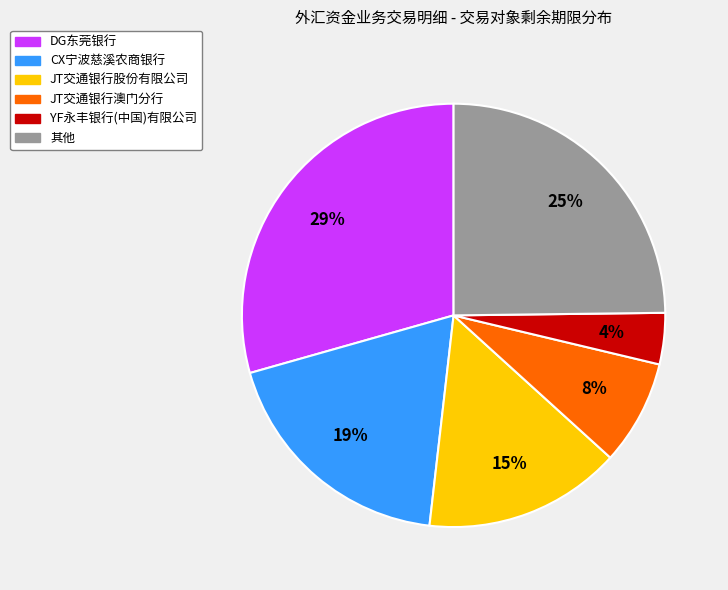

To the nearest percent, what is the difference between the largest and smallest slice percentages?

25%